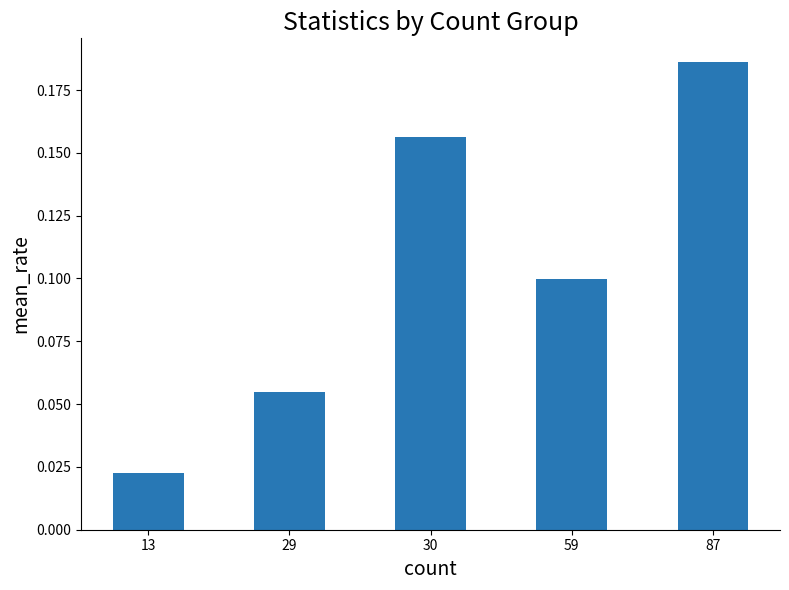

How many values are between 0 and 1?

5